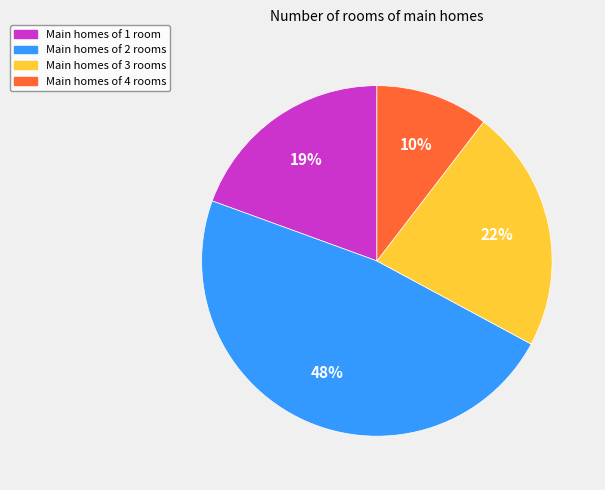

Does any single category account for the majority?

No